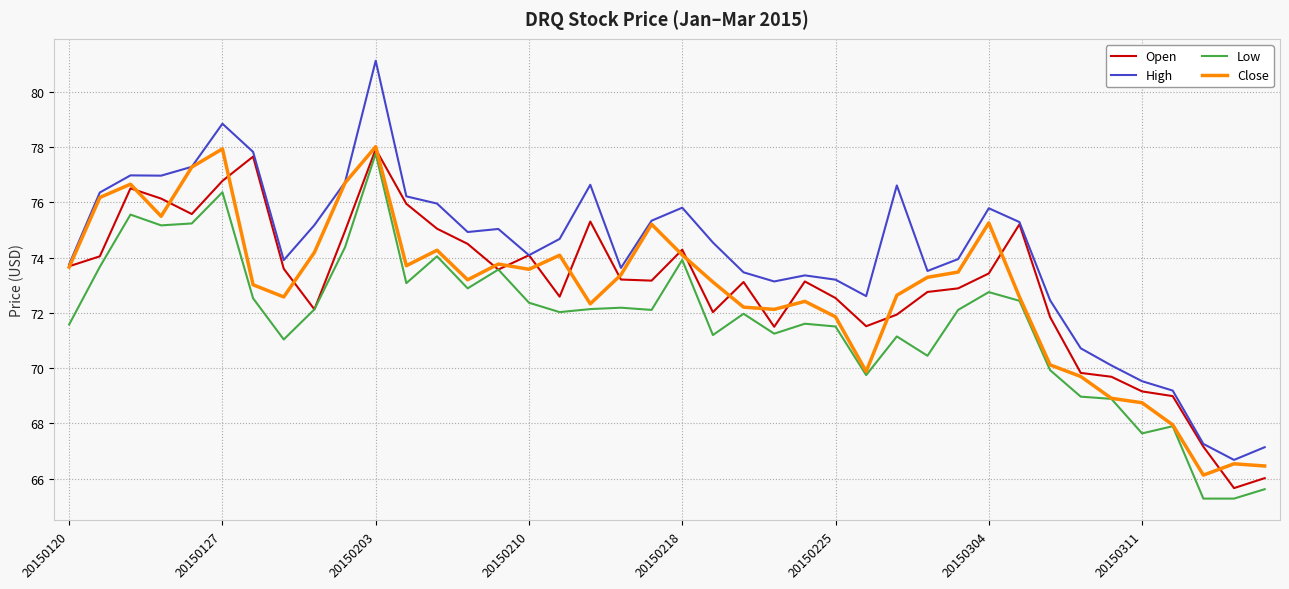

Which series has the widest spread of values?

High